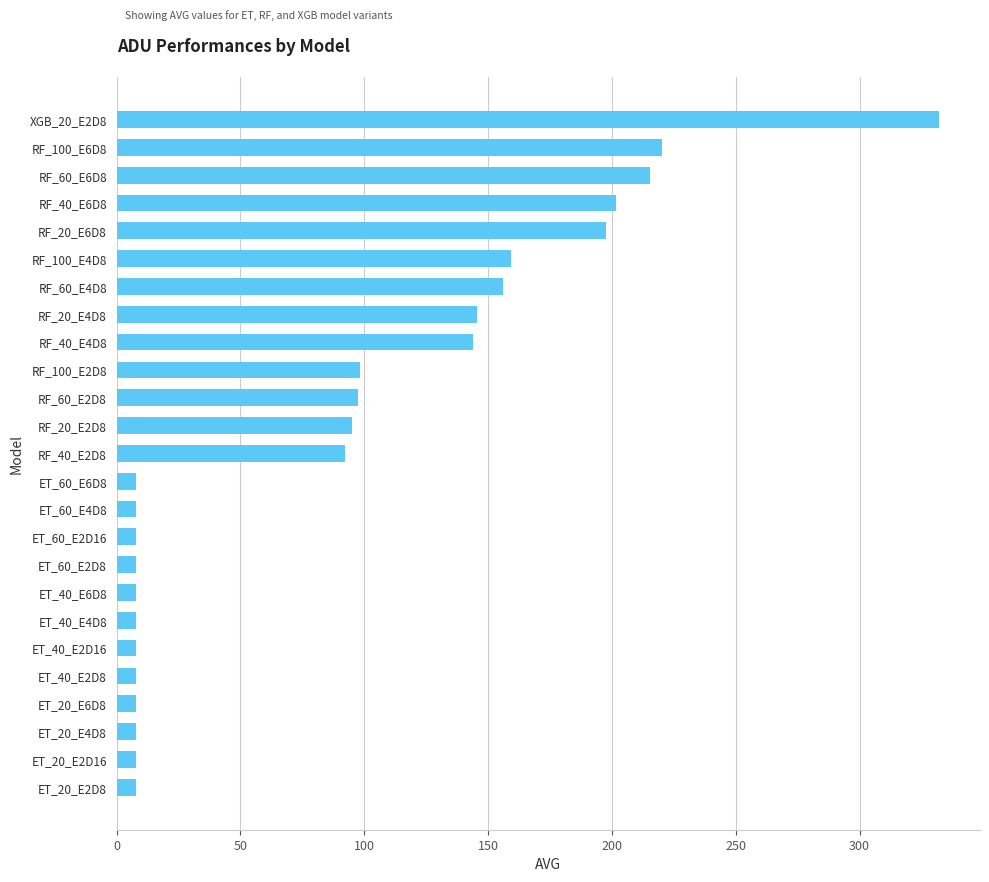

What is the smallest value displayed?

8.0